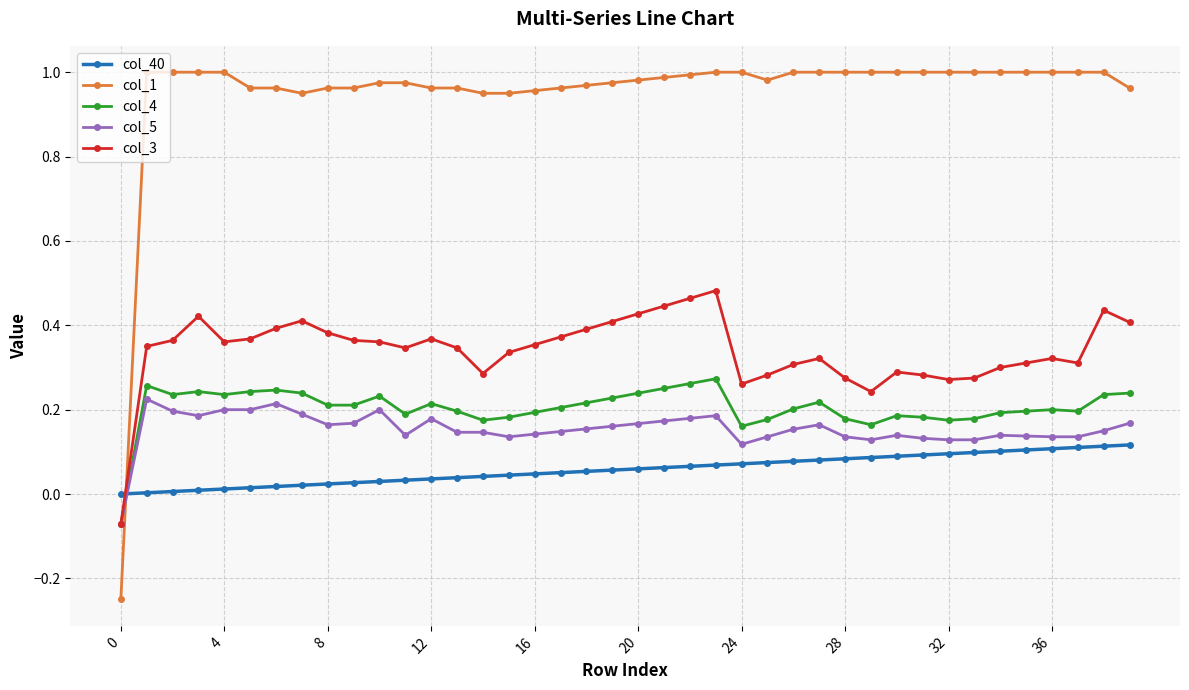

Which series has the widest spread of values?

col_1